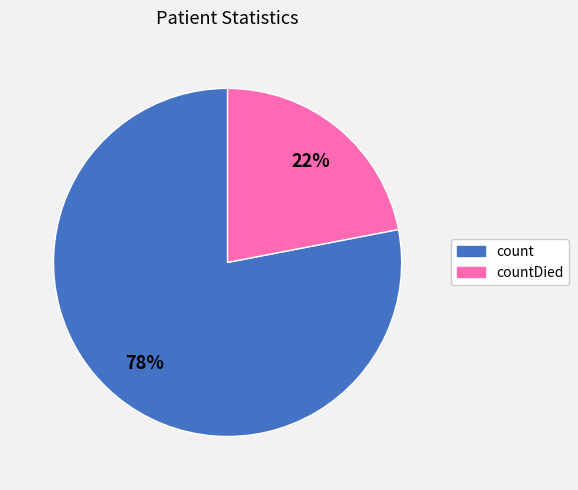

Is there any slice that represents more than half of the pie?

Yes